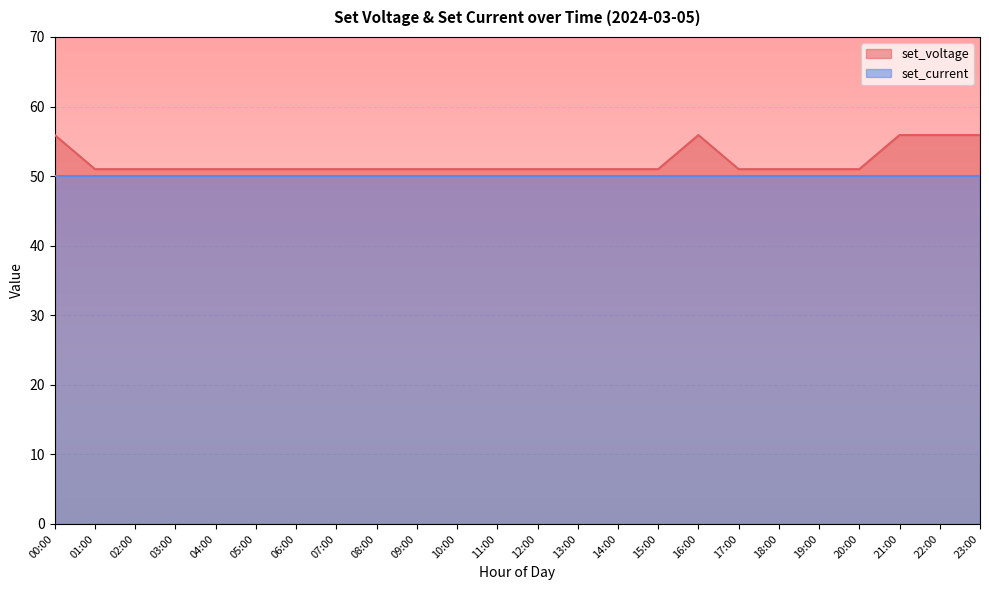

How many lines are shown in the chart?

2